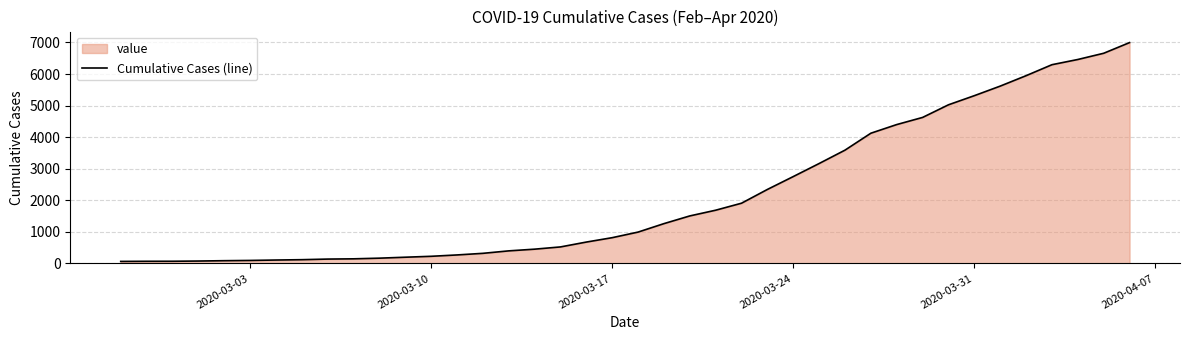

Does the chart have visible grid lines?

Yes